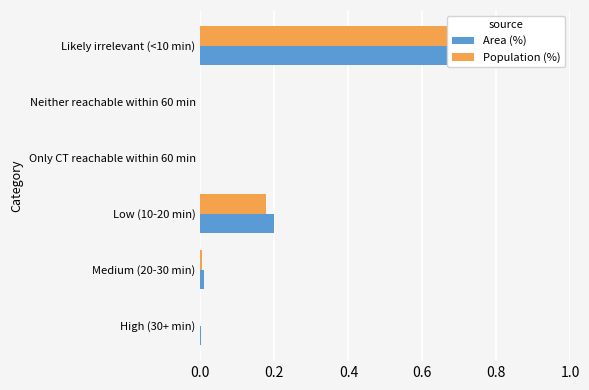

List the series in order of their peak value, highest first.

Population (%), Area (%)